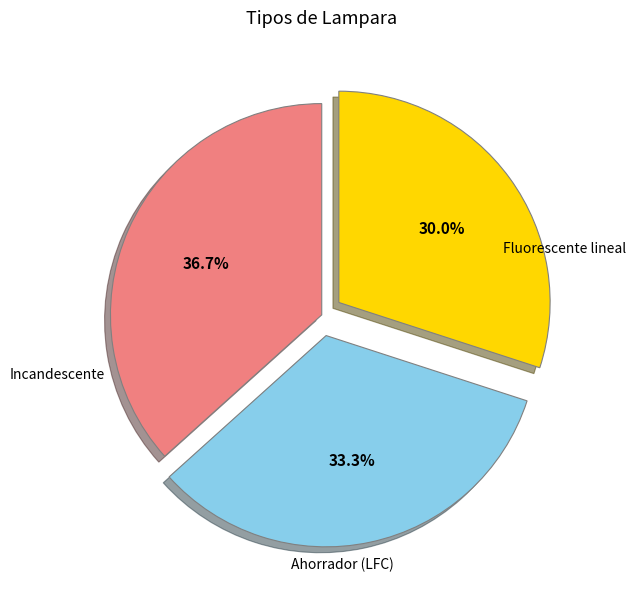

What percentage is the Ahorrador (LFC) slice, to the nearest percent?

30%